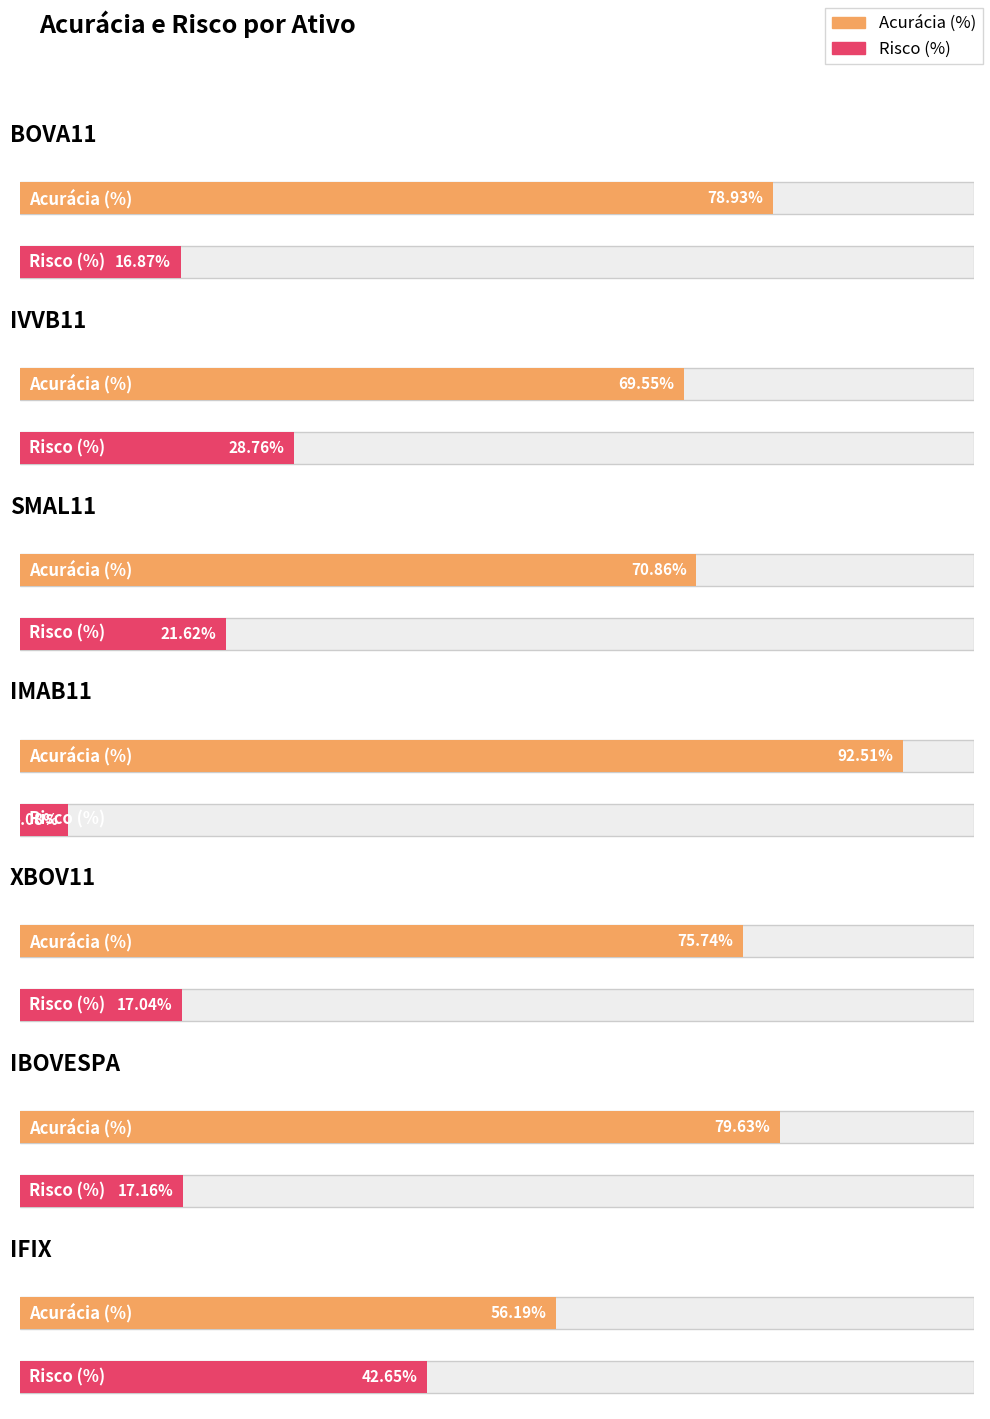

Reading right to left, transcribe all the data shown in this chart.

Acurácia (%): 56.2	79.6	75.7	92.5	70.9	69.5	78.9
Risco (%): 42.6	17.2	17.0	5.1	21.6	28.8	16.9